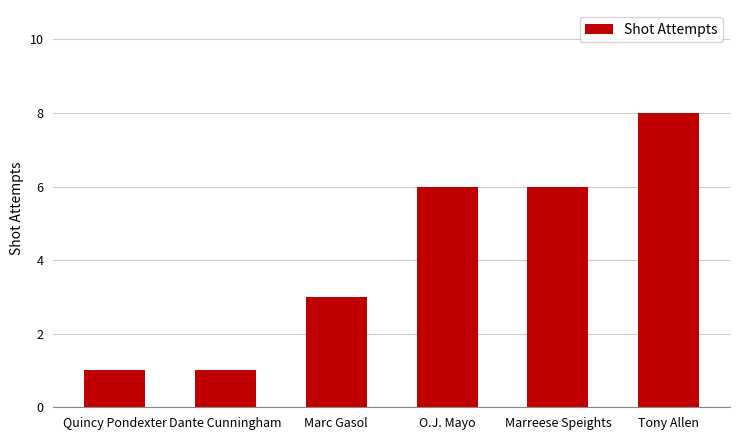

Is it true that the value at Tony Allen is 8?

True